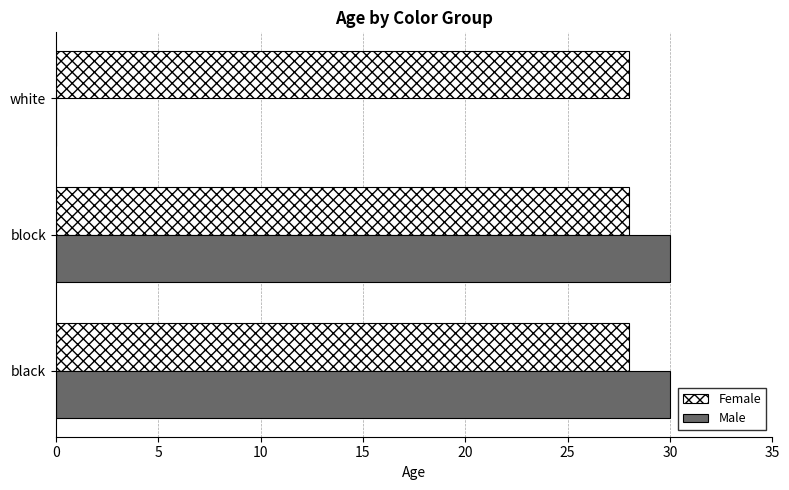

The Male series shows 53 at black. True or false?

False